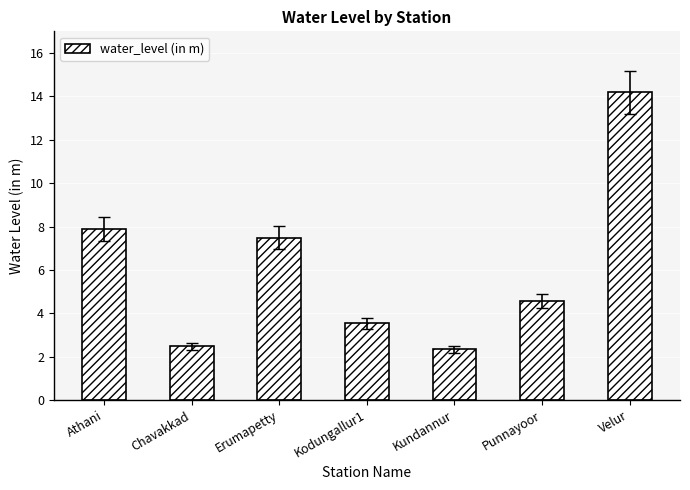

What is the average value?

6.1